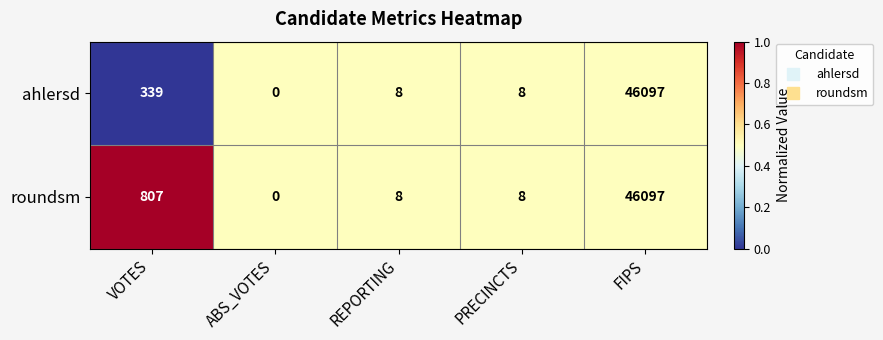

Where does the ahlersd series first go above 8?

VOTES